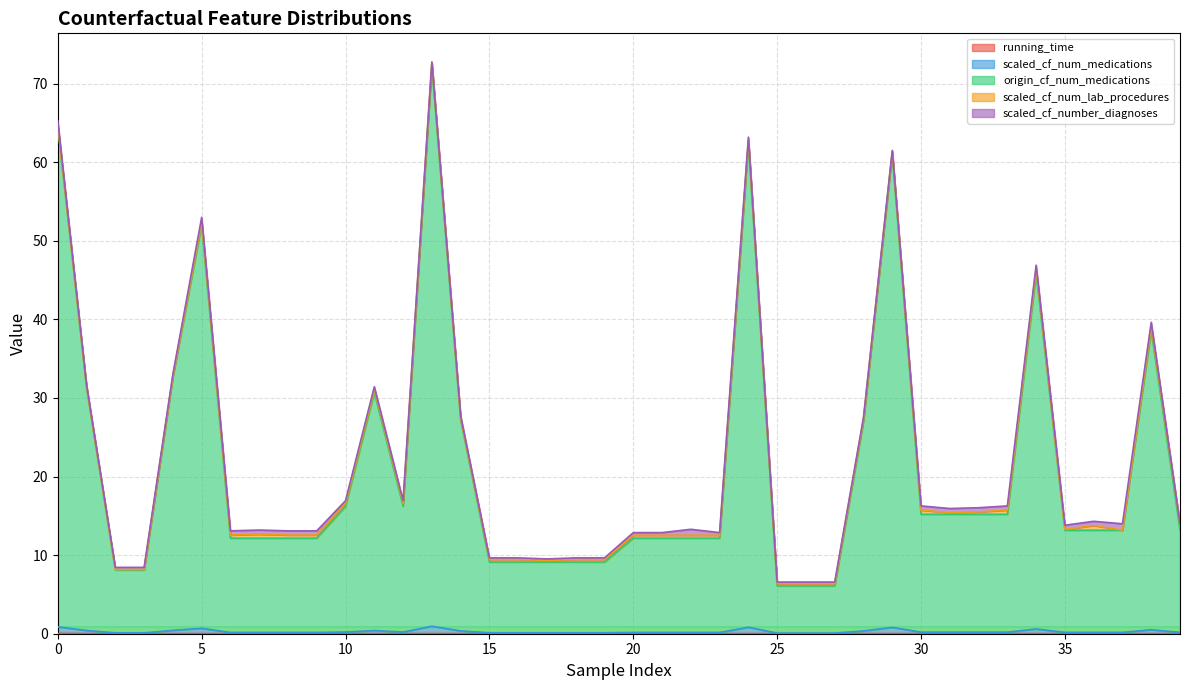

Does the chart display data point markers on the line(s)?

No